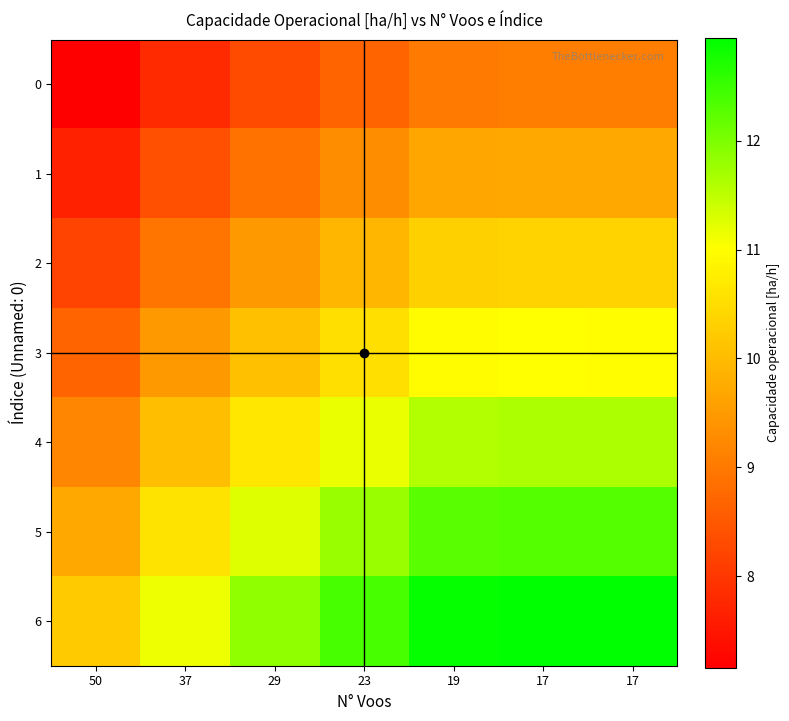

At 17, list the series in order from smallest to largest.

0, 1, 2, 3, 4, 5, 6